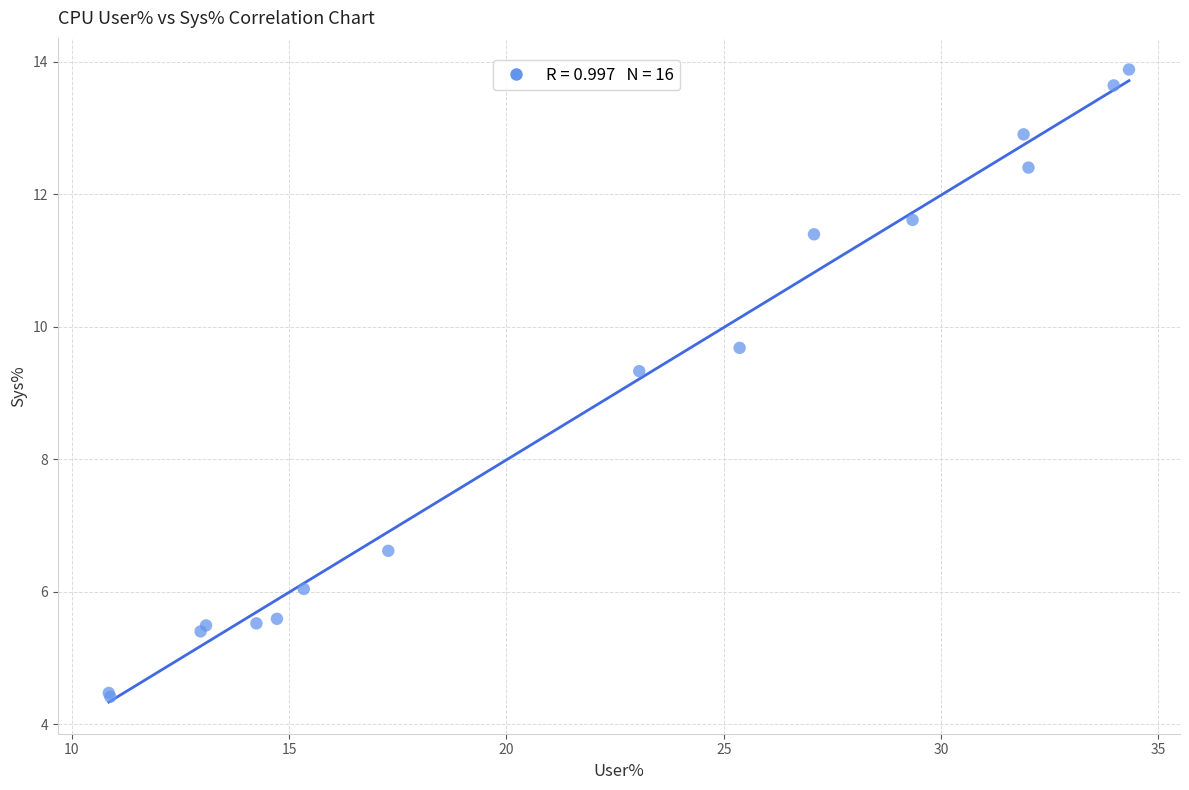

What Y value in the scatter plot is closest to 9?

9.3